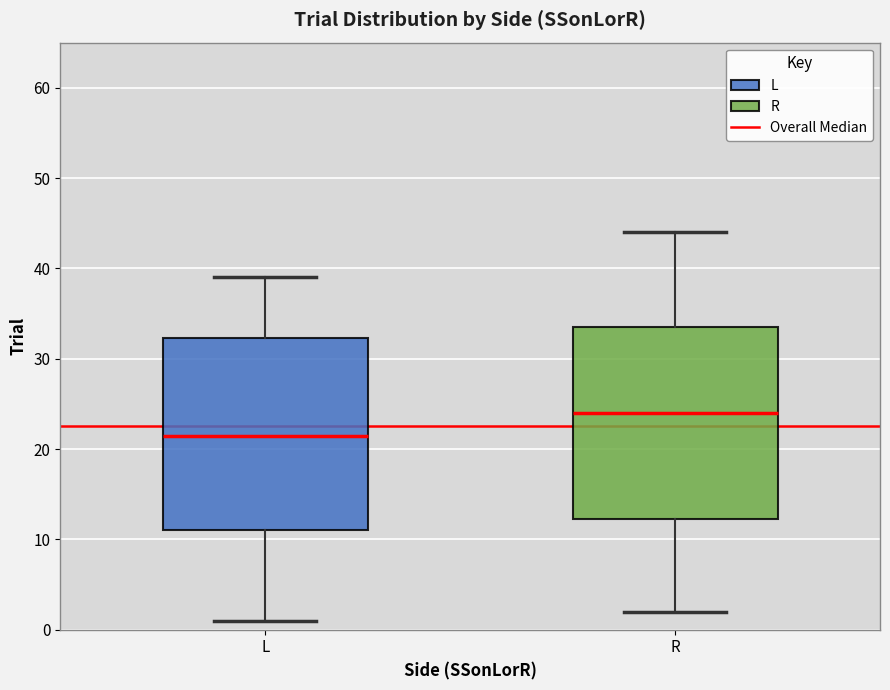

Reading left to right, transcribe this box plot: for each box, give where its median line is, the range the box spans, and where its two whiskers end, as read against the y-axis. The values are not printed on the chart, so give them approximately, as read against the axis.

L: median 22, box 11 to 32, whiskers 1 to 39
R: median 24, box 12 to 34, whiskers 2 to 44